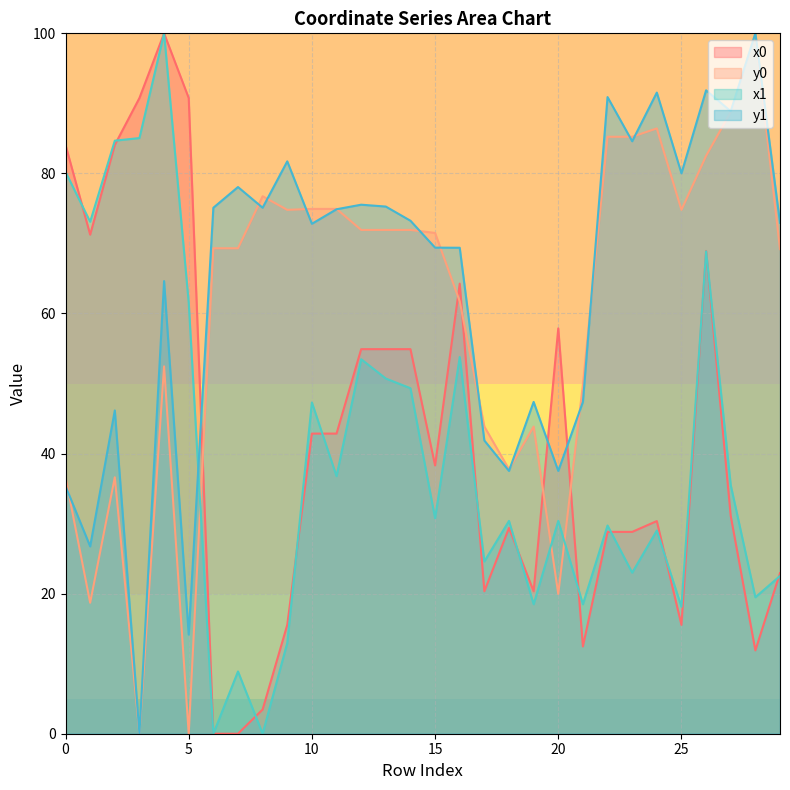

Which series changed the most between 6 and 22?

x1